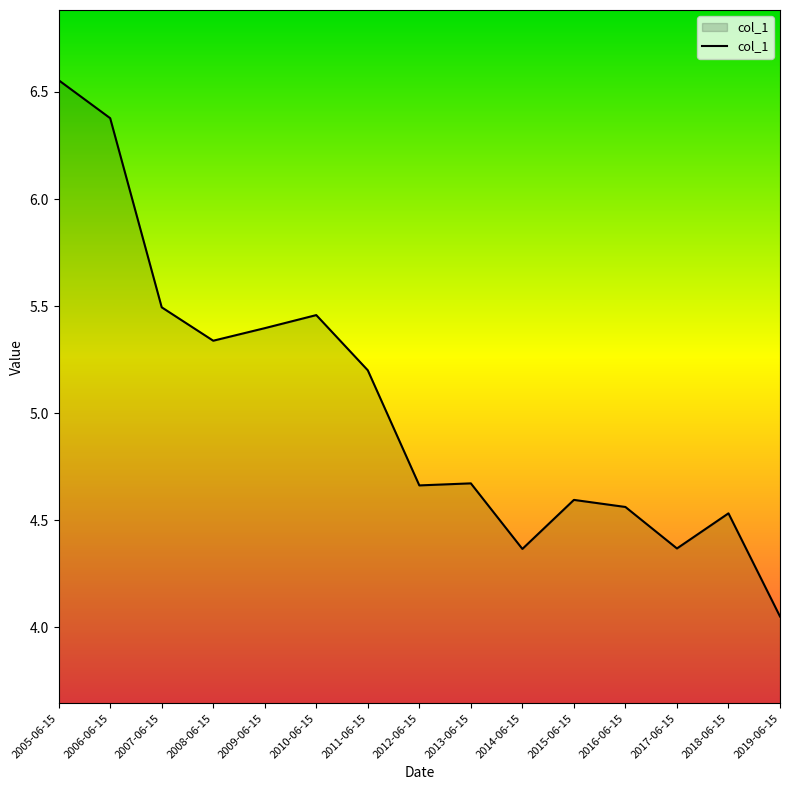

Where is the data nearest to the value 5?

2011-06-15